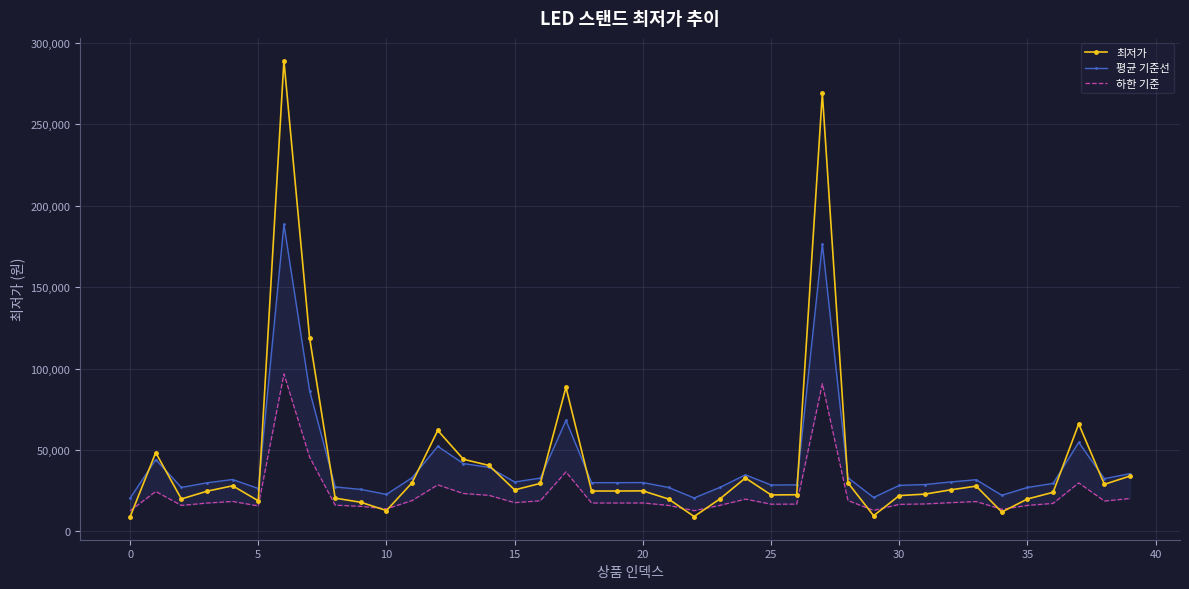

What is the value of the 최저가 point at the 32nd from the left?

22890.0